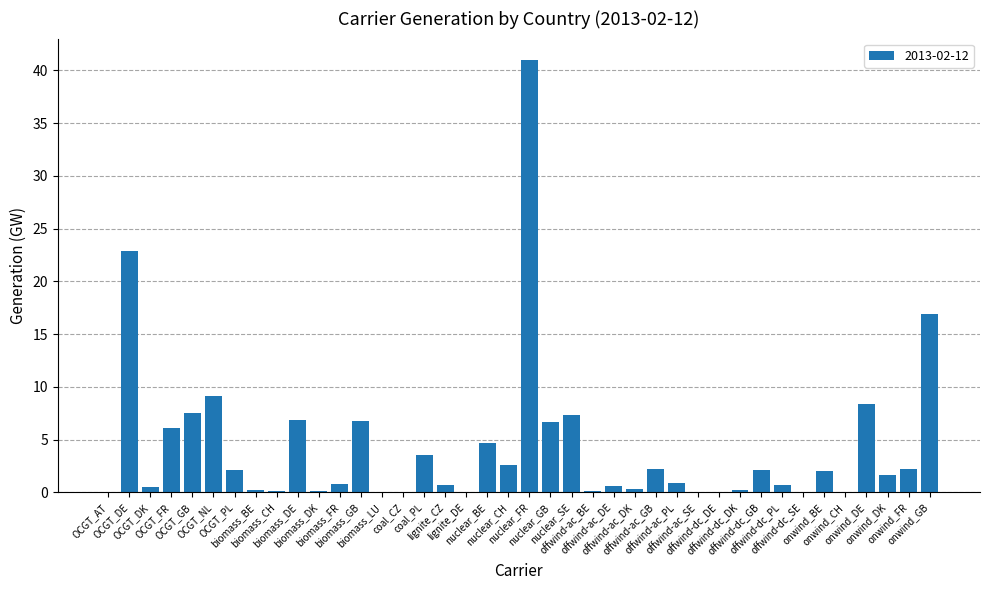

The chart shows a value of 0.6 at lignite_CZ. True or false?

True